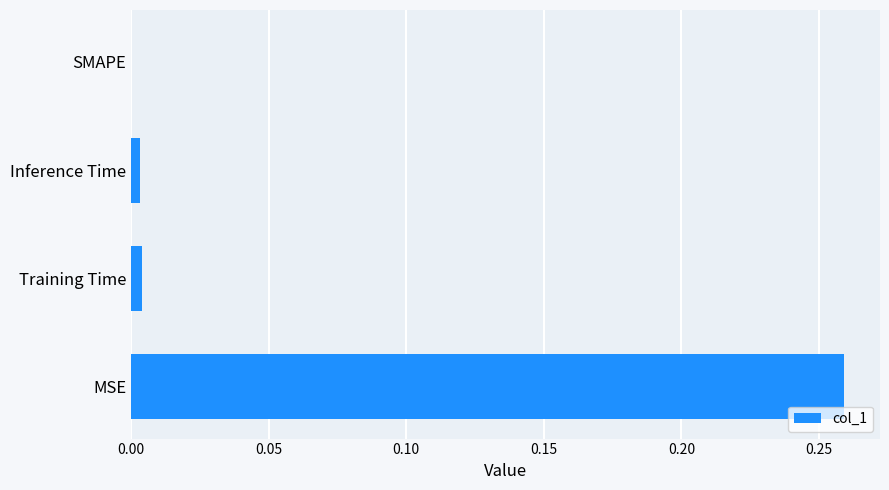

At which category does the chart reach its peak across all series?

MSE